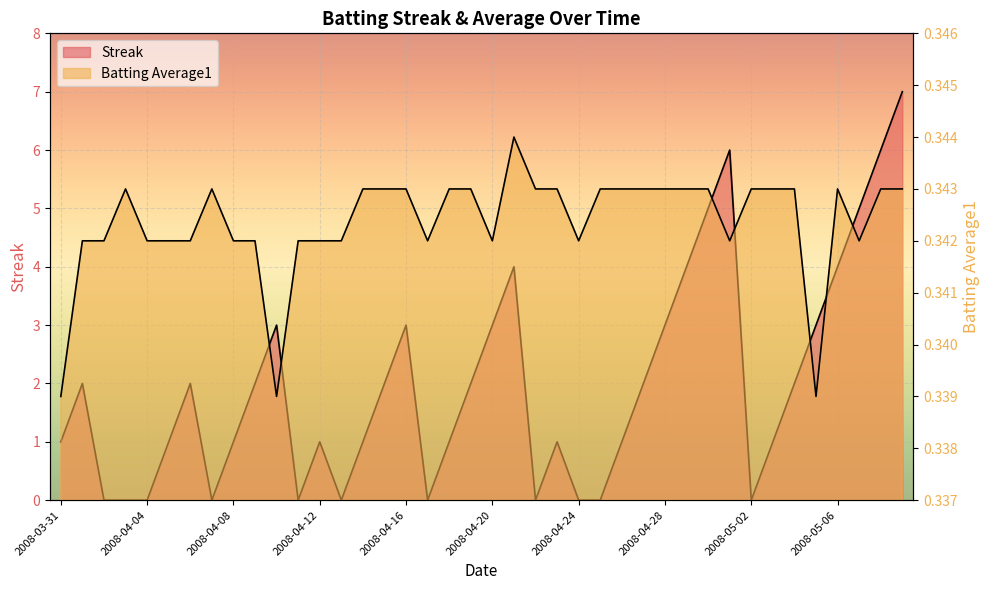

Read the Streak value at 2008-04-16.

3.0